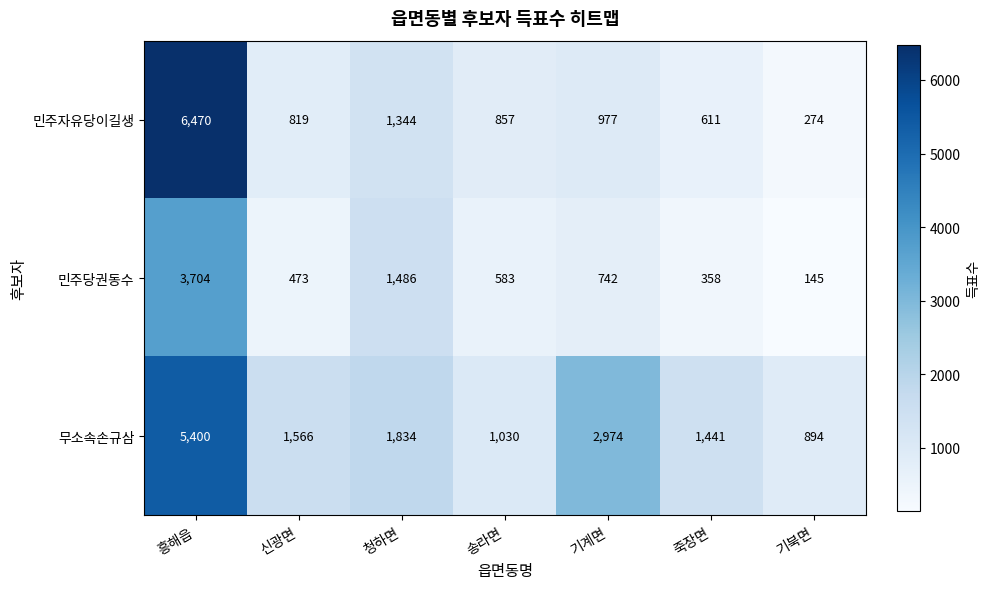

Between 흥해읍 and 청하면, which series saw the biggest shift?

민주자유당이길생